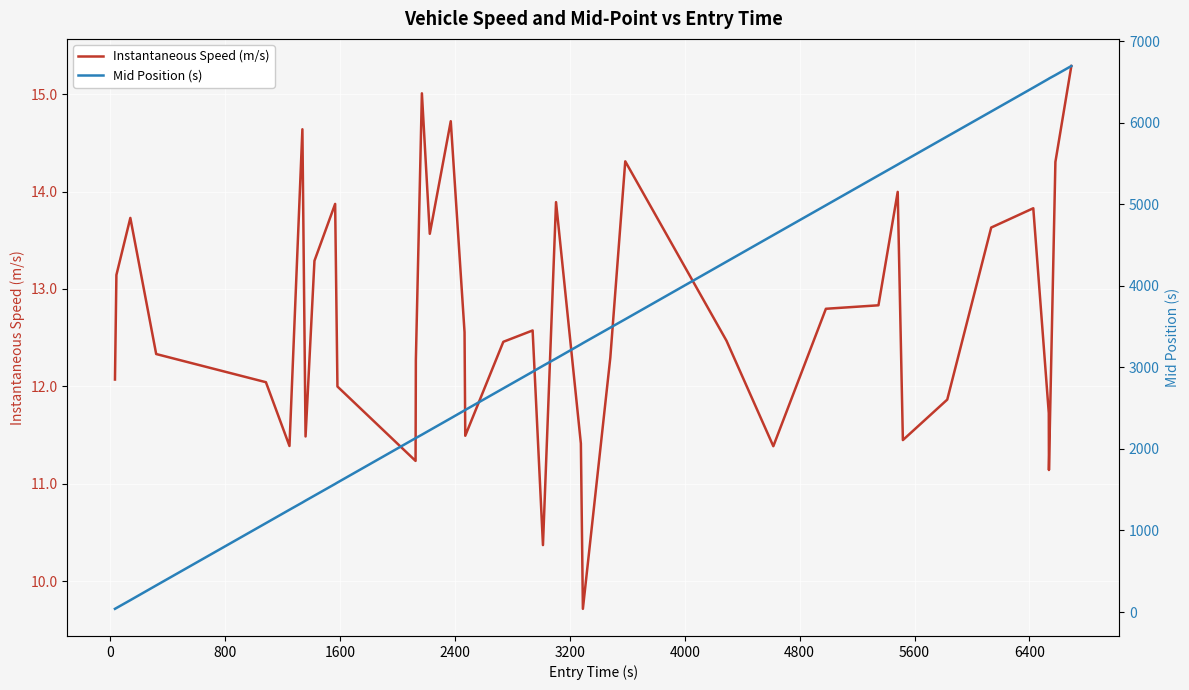

How many series are shown in this chart?

2